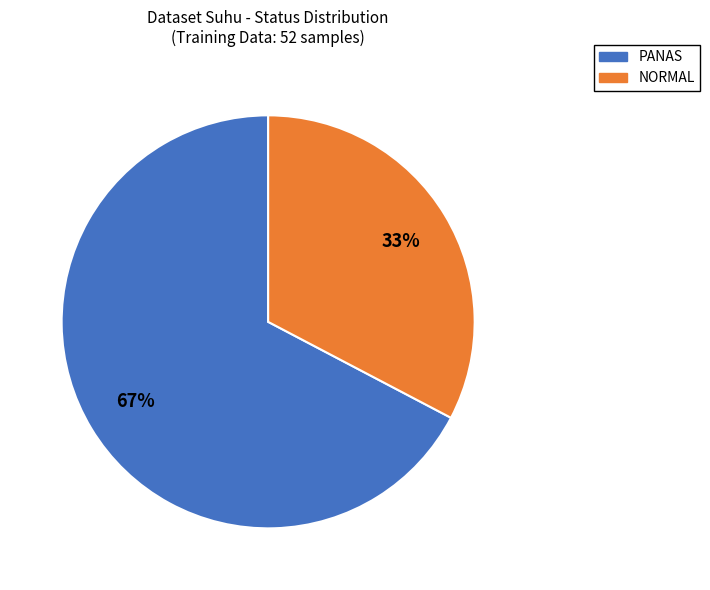

How many slices are in this pie chart?

2